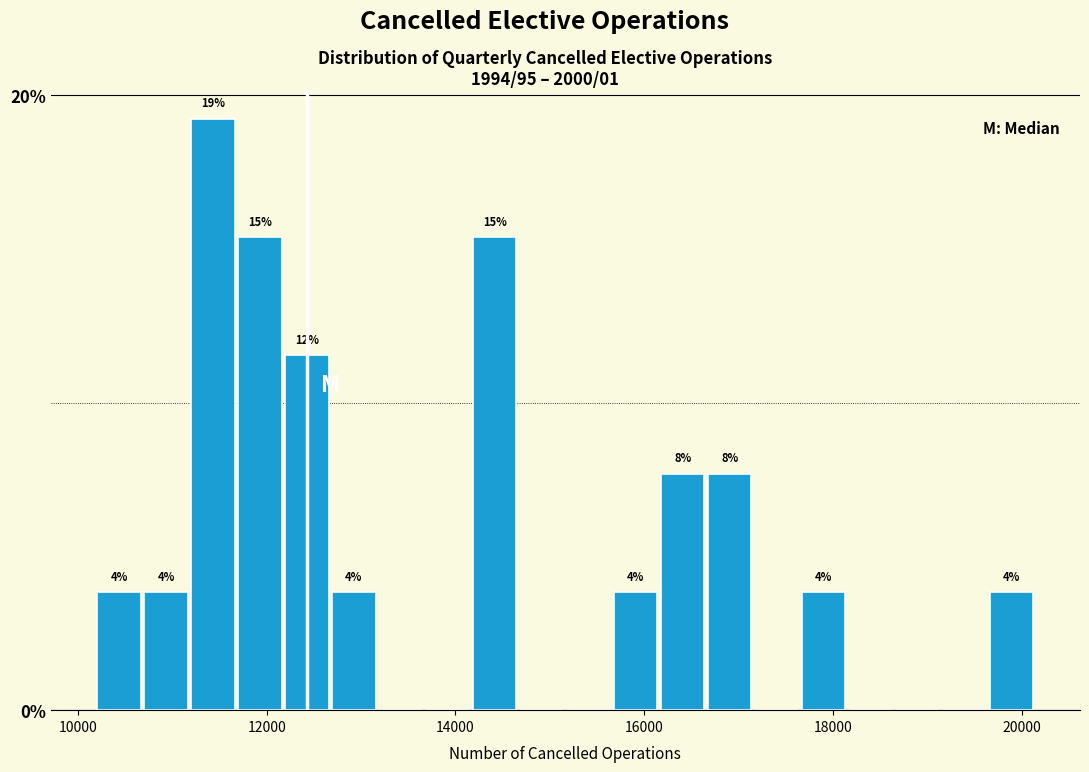

Around what value on the x-axis is the tallest bar? Give the approximate position of its centre, as read against the axis.

11400